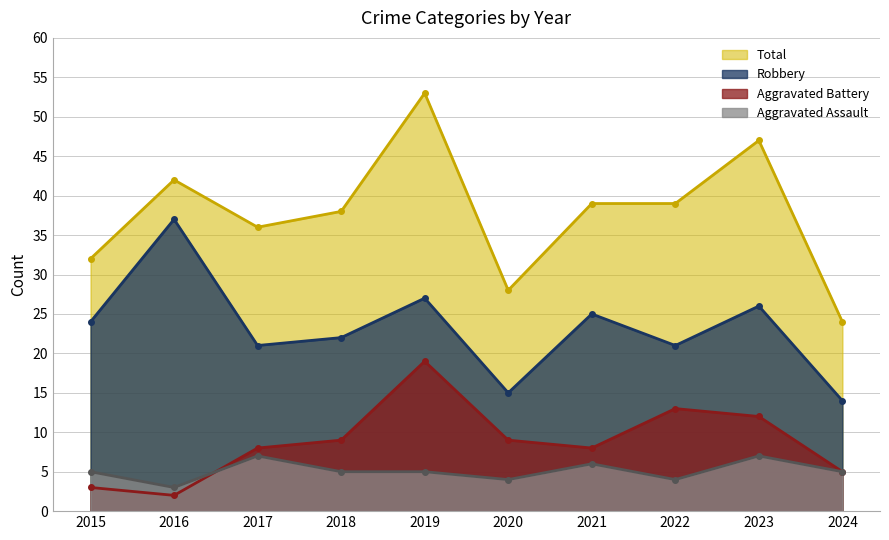

True or false: Robbery and Aggravated Assault cross at least once.

False